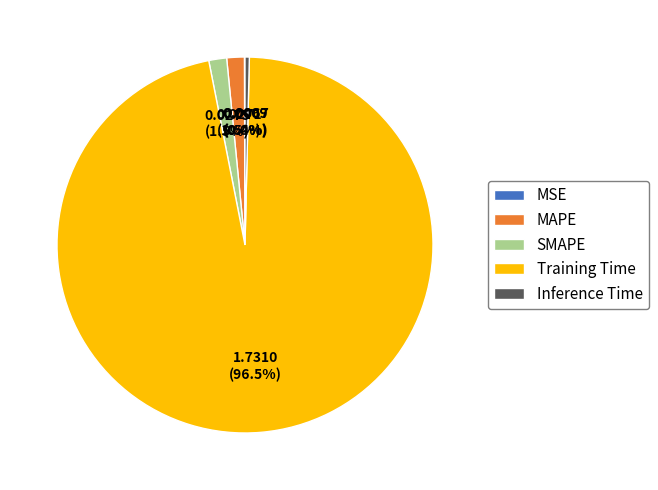

Does any single category account for the majority?

Yes